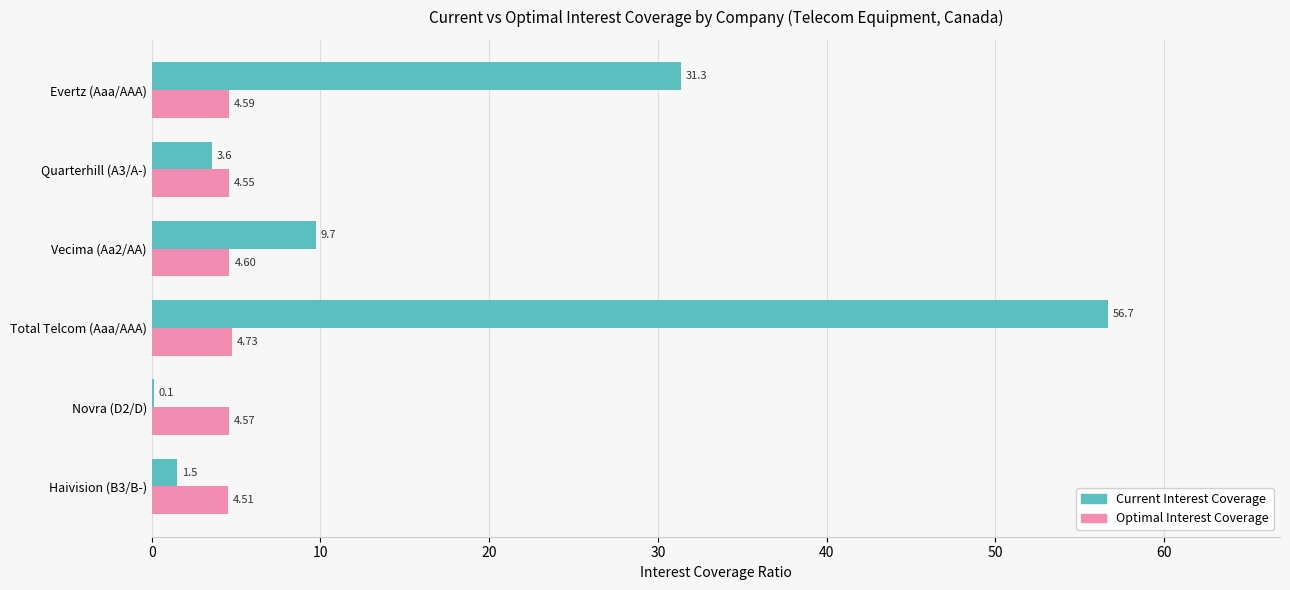

At which category does the chart reach its peak across all series?

Total Telcom (Aaa/AAA)